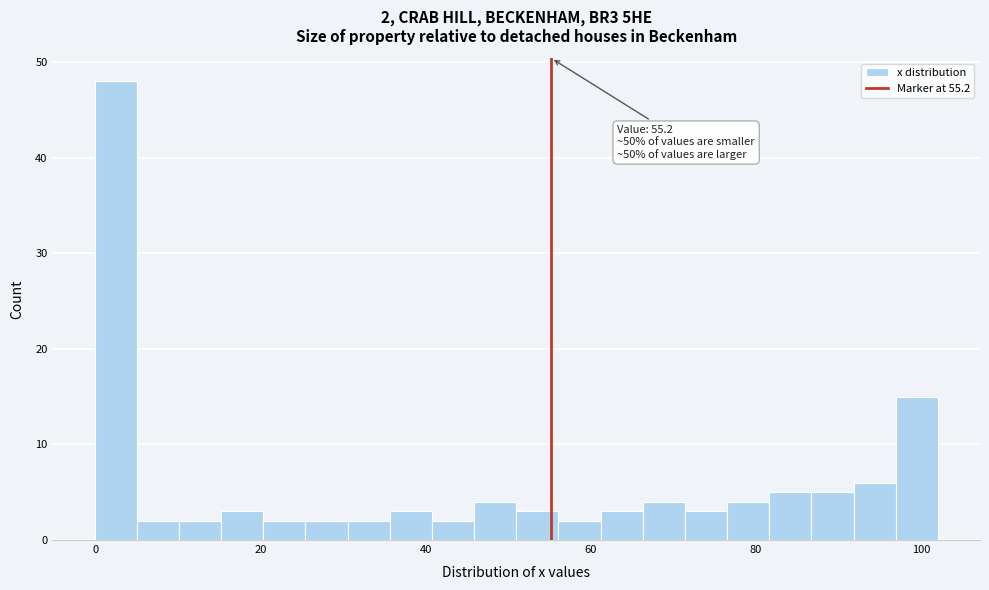

Around what value on the x-axis is the tallest bar? Give the approximate position of its centre, as read against the axis.

2